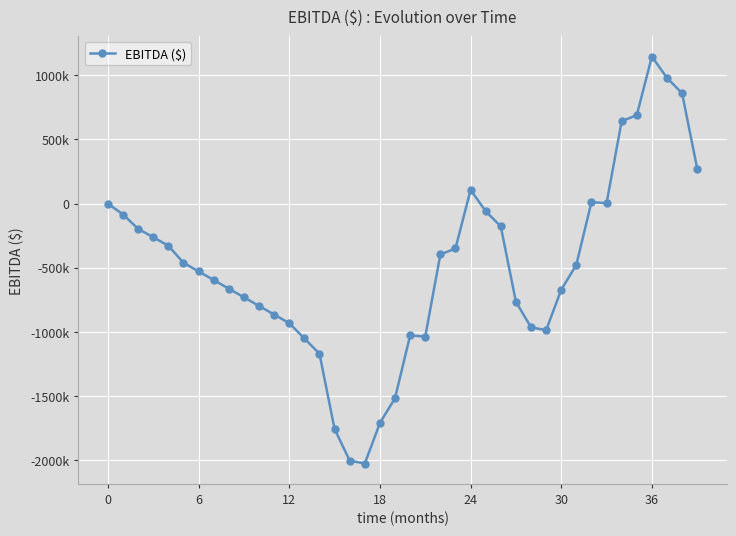

Does the chart have visible grid lines?

Yes